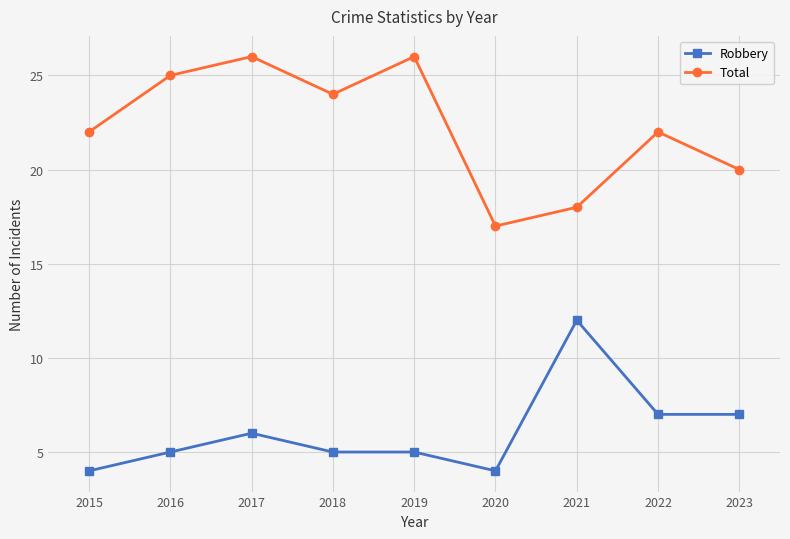

How many data points does each series have?

9